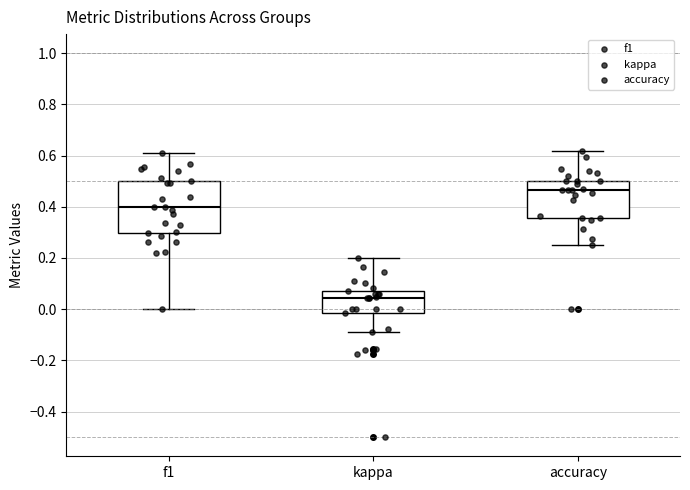

Reading left to right, read every box against the y-axis: the position of its median line, the range the box covers, and the ends of its whiskers. The values are not printed on the chart, so give them approximately, as read against the axis.

f1: median 0.40, box 0.30 to 0.50, whiskers 0.00 to 0.60
kappa: median 0.04, box -0.02 to 0.08, whiskers -0.10 to 0.20
accuracy: median 0.46, box 0.36 to 0.50, whiskers 0.26 to 0.62